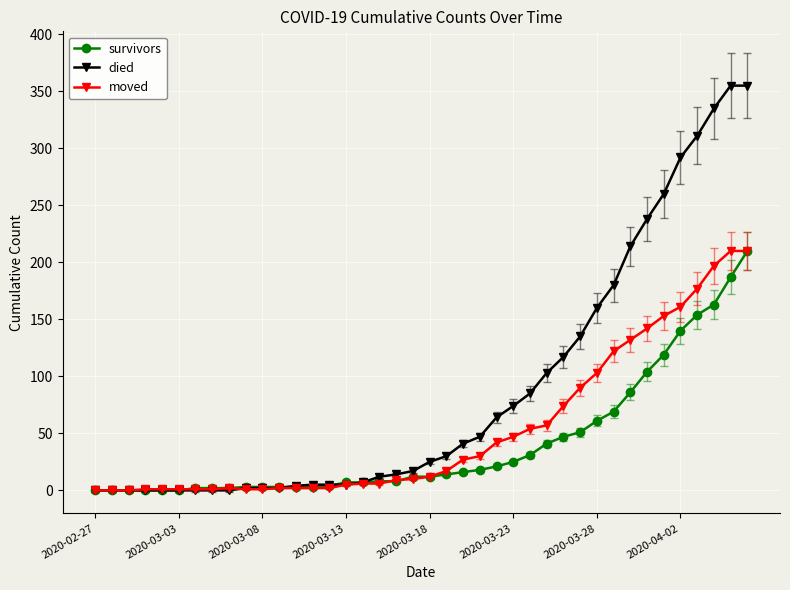

Which series has the widest spread of values?

died